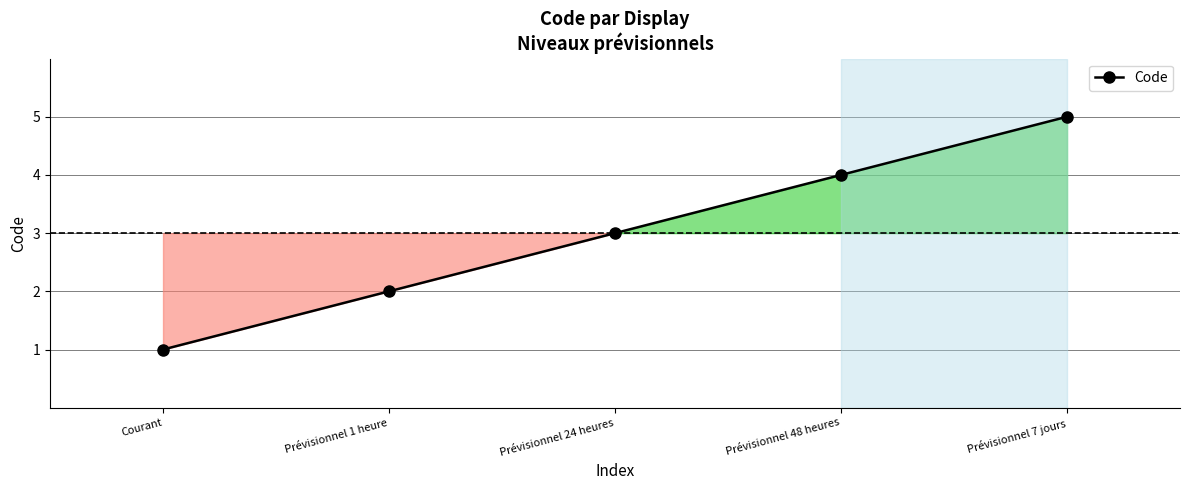

How many lines are shown in the chart?

1